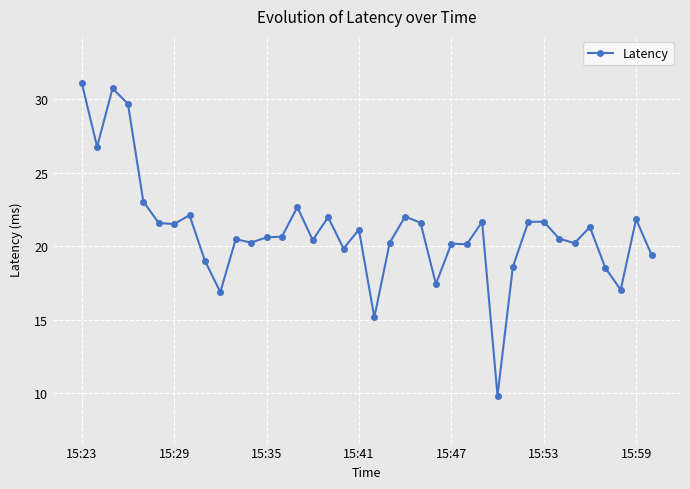

True or false: the data has more than 0 interior local peaks.

True